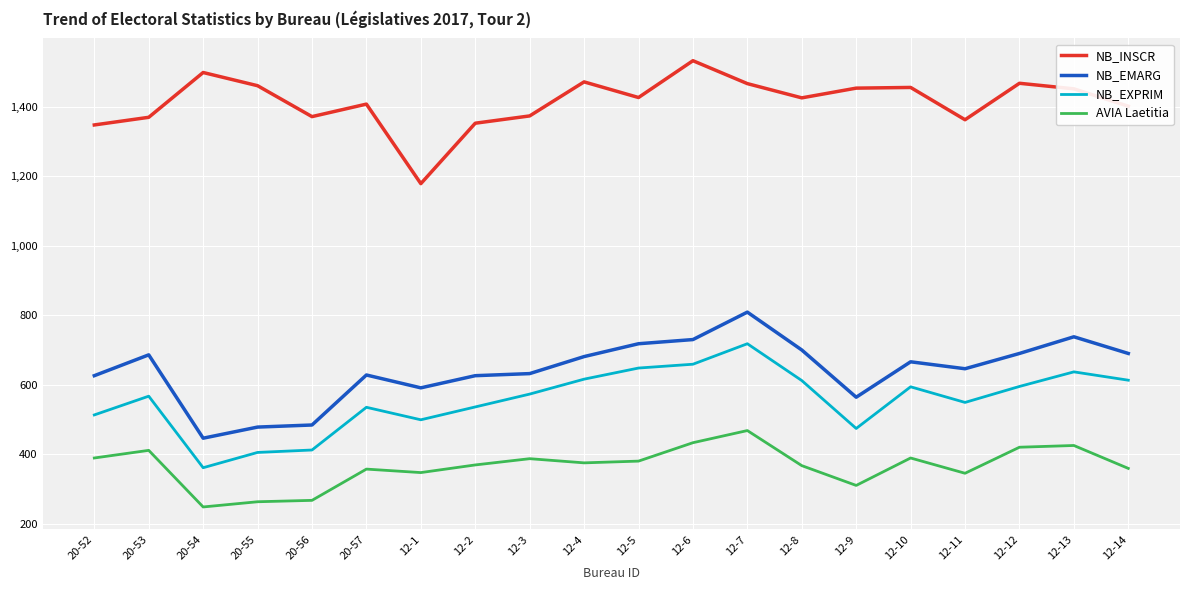

Is the value of NB_EMARG at 12-1 greater than the value of NB_EXPRIM at 12-13?

No